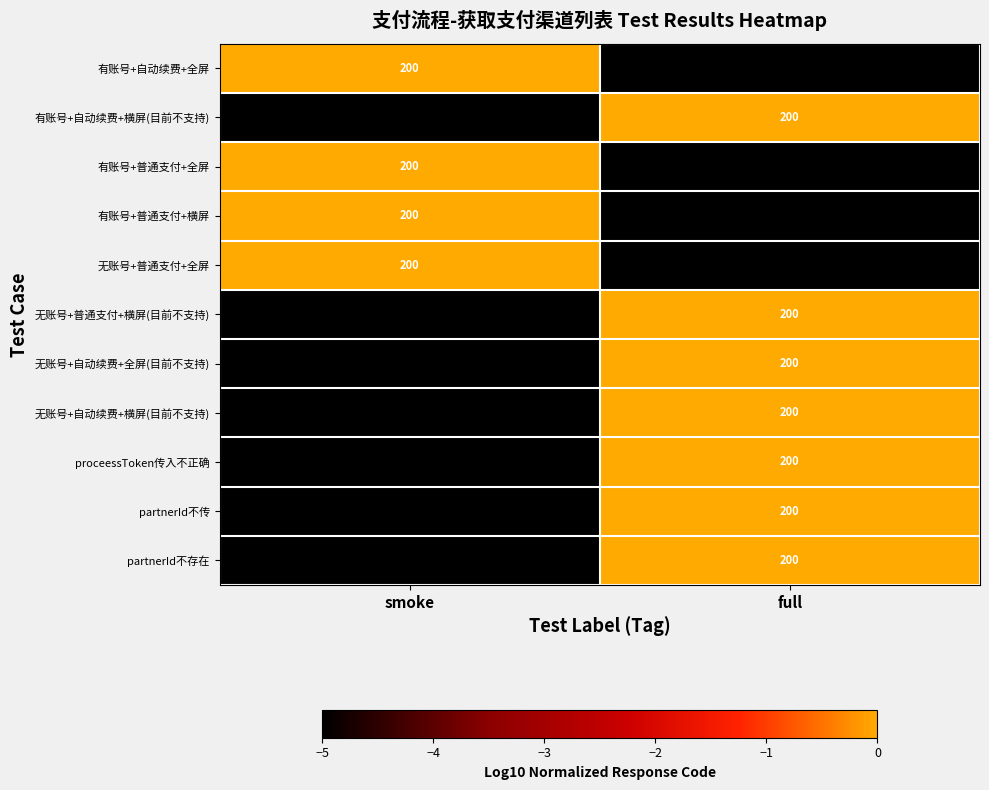

The value of 无账号+普通支付+横屏(目前不支持) at full is 200. True or false?

True